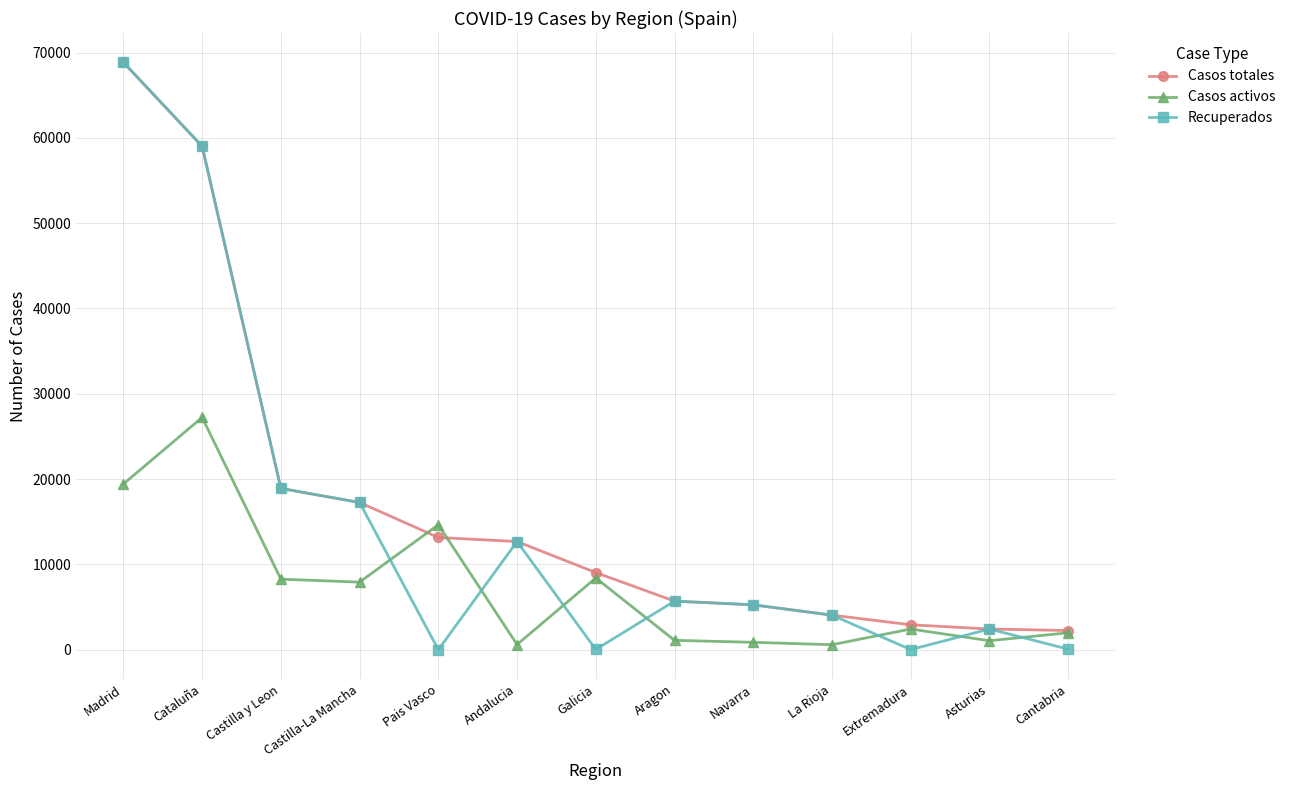

What is the average value of the Casos totales series?

17039